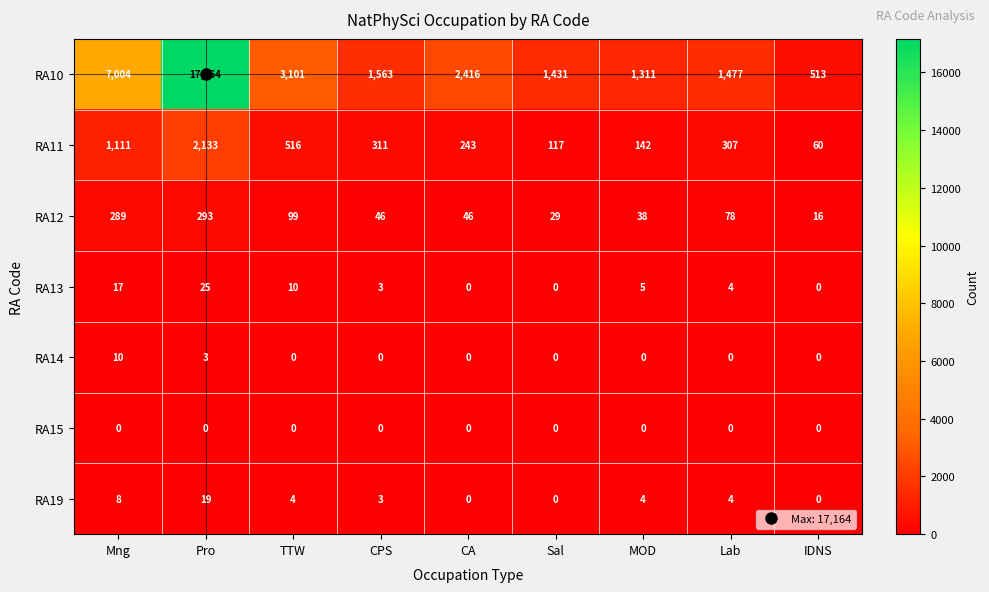

The RA15 series shows 0 at Pro. True or false?

True